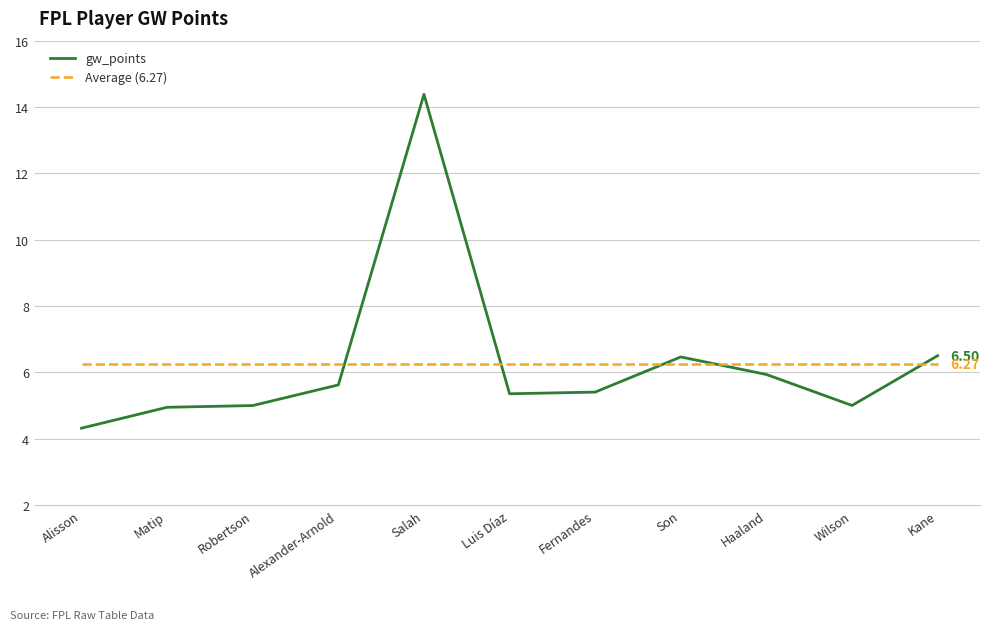

Reading left to right, what are all the values shown in this chart?

gw_points: Alisson=4.3	Matip=5.0	Robertson=5.0	Alexander-Arnold=5.6	Salah=14.4	Luis Díaz=5.4	Fernandes=5.4	Son=6.5	Haaland=5.9	Wilson=5.0	Kane=6.5
Average (6.27): Alisson=6.3	Matip=6.3	Robertson=6.3	Alexander-Arnold=6.3	Salah=6.3	Luis Díaz=6.3	Fernandes=6.3	Son=6.3	Haaland=6.3	Wilson=6.3	Kane=6.3